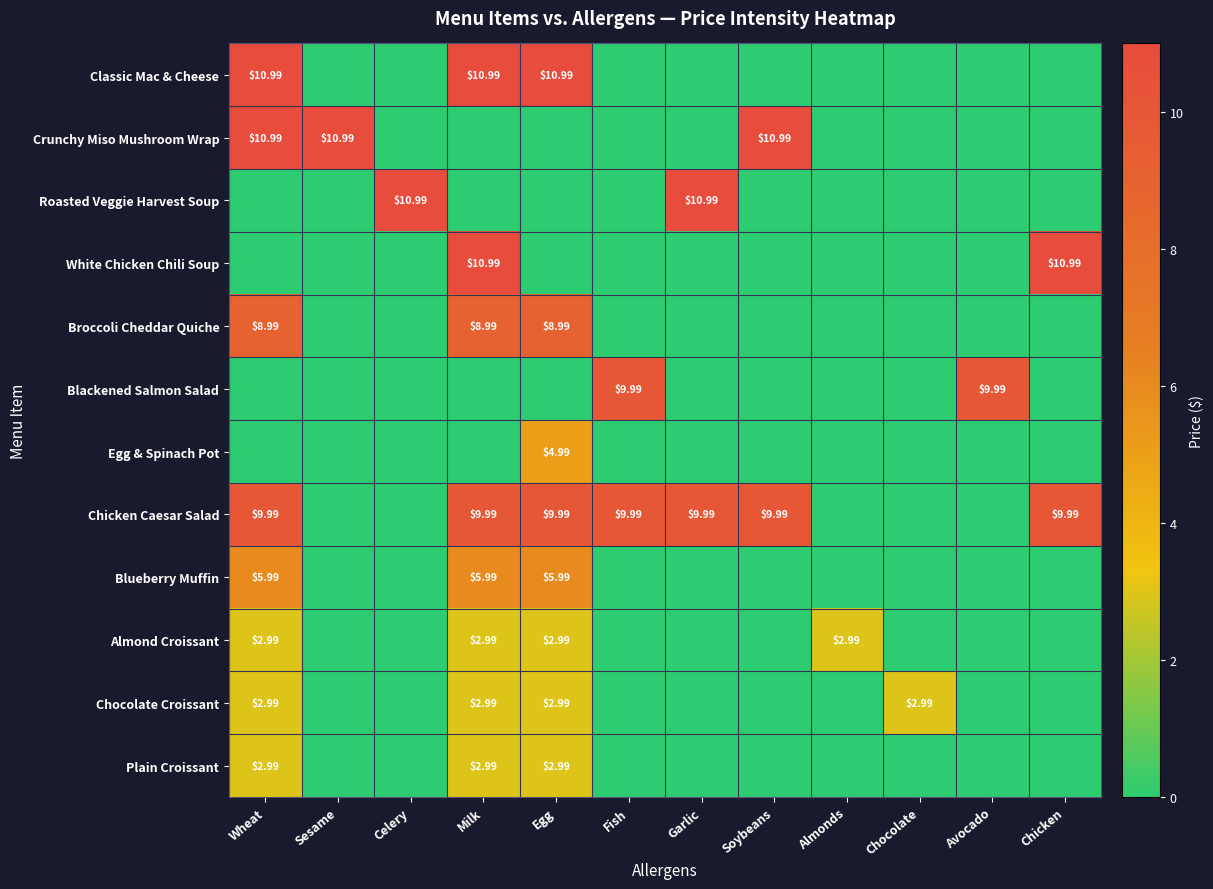

The Crunchy Miso Mushroom Wrap series shows 3.7 at Almonds. True or false?

False